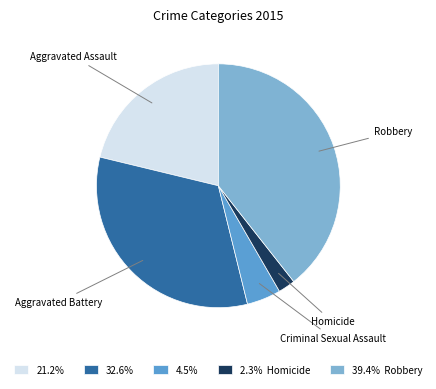

Does Criminal Sexual Assault account for over 50% of the chart?

No